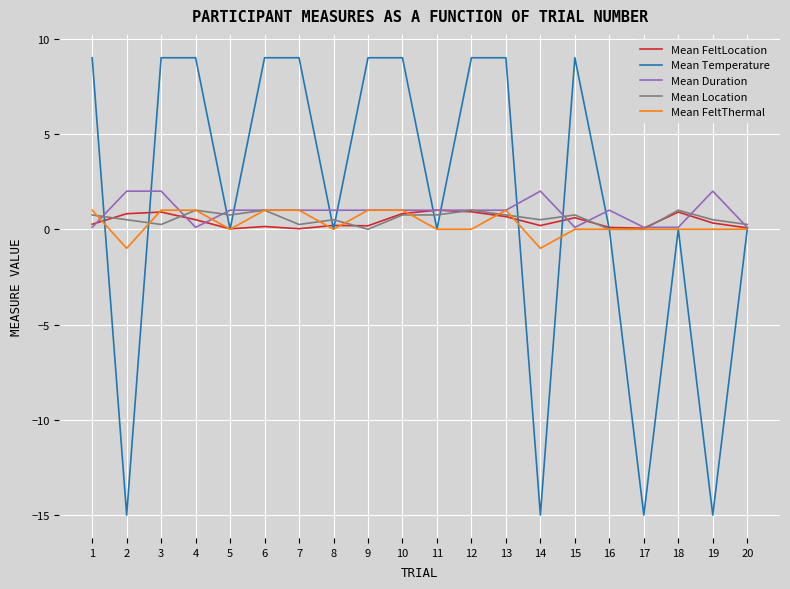

Is it true that Mean FeltLocation equals 0.1 at 20?

True